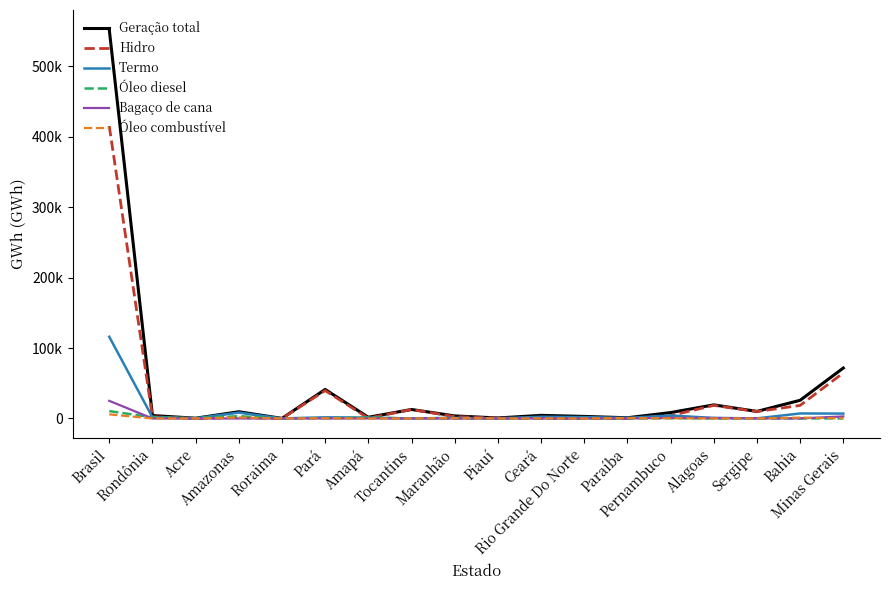

Reading left to right, list all the values displayed in this chart.

Geração total: Brasil=552498.3	Rondônia=4166.2	Acre=371.8	Amazonas=9555.8	Roraima=128.1	Pará=41223.0	Amapá=1703.8	Tocantins=12757.8	Maranhão=3621.3	Piauí=723.0	Ceará=4424.8	Rio Grande Do Norte=2920.3	Paraíba=1009.9	Pernambuco=8395.1	Alagoas=19325.0	Sergipe=10041.6	Bahia=25816.3	Minas Gerais=71654.7
Hidro: Brasil=415342.2	Rondônia=2474.4	Acre=0.0	Amazonas=1260.0	Roraima=20.4	Pará=39600.7	Amapá=395.6	Tocantins=12740.3	Maranhão=2669.3	Piauí=572.1	Ceará=2.0	Rio Grande Do Norte=0.0	Paraíba=9.6	Pernambuco=4045.5	Alagoas=18594.4	Sergipe=9831.3	Bahia=18532.2	Minas Gerais=64716.3
Termo: Brasil=116066.1	Rondônia=1691.8	Acre=371.8	Amazonas=8295.9	Roraima=107.7	Pará=1622.3	Amapá=1308.2	Tocantins=17.5	Maranhão=952.1	Piauí=79.6	Ceará=2446.5	Rio Grande Do Norte=1939.9	Paraíba=833.2	Pernambuco=4281.3	Alagoas=730.5	Sergipe=186.3	Bahia=7121.4	Minas Gerais=6938.4
Óleo diesel: Brasil=10470.9	Rondônia=1675.6	Acre=370.6	Amazonas=3232.2	Roraima=83.6	Pará=451.5	Amapá=1308.2	Tocantins=0.4	Maranhão=5.9	Piauí=52.8	Ceará=133.4	Rio Grande Do Norte=174.5	Paraíba=3.4	Pernambuco=374.7	Alagoas=3.6	Sergipe=9.5	Bahia=118.9	Minas Gerais=57.0
Bagaço de cana: Brasil=25065.5	Rondônia=0.0	Acre=1.2	Amazonas=1.8	Roraima=0.0	Pará=21.0	Amapá=0.0	Tocantins=17.0	Maranhão=33.0	Piauí=26.8	Ceará=26.1	Rio Grande Do Norte=186.9	Paraíba=185.4	Pernambuco=785.5	Alagoas=703.6	Sergipe=164.6	Bahia=68.8	Minas Gerais=2903.5
Óleo combustível: Brasil=5822.1	Rondônia=16.2	Acre=0.0	Amazonas=1436.0	Roraima=0.0	Pará=411.9	Amapá=0.0	Tocantins=0.0	Maranhão=506.6	Piauí=0.0	Ceará=111.0	Rio Grande Do Norte=0.0	Paraíba=644.4	Pernambuco=251.1	Alagoas=0.0	Sergipe=0.0	Bahia=1249.8	Minas Gerais=161.0